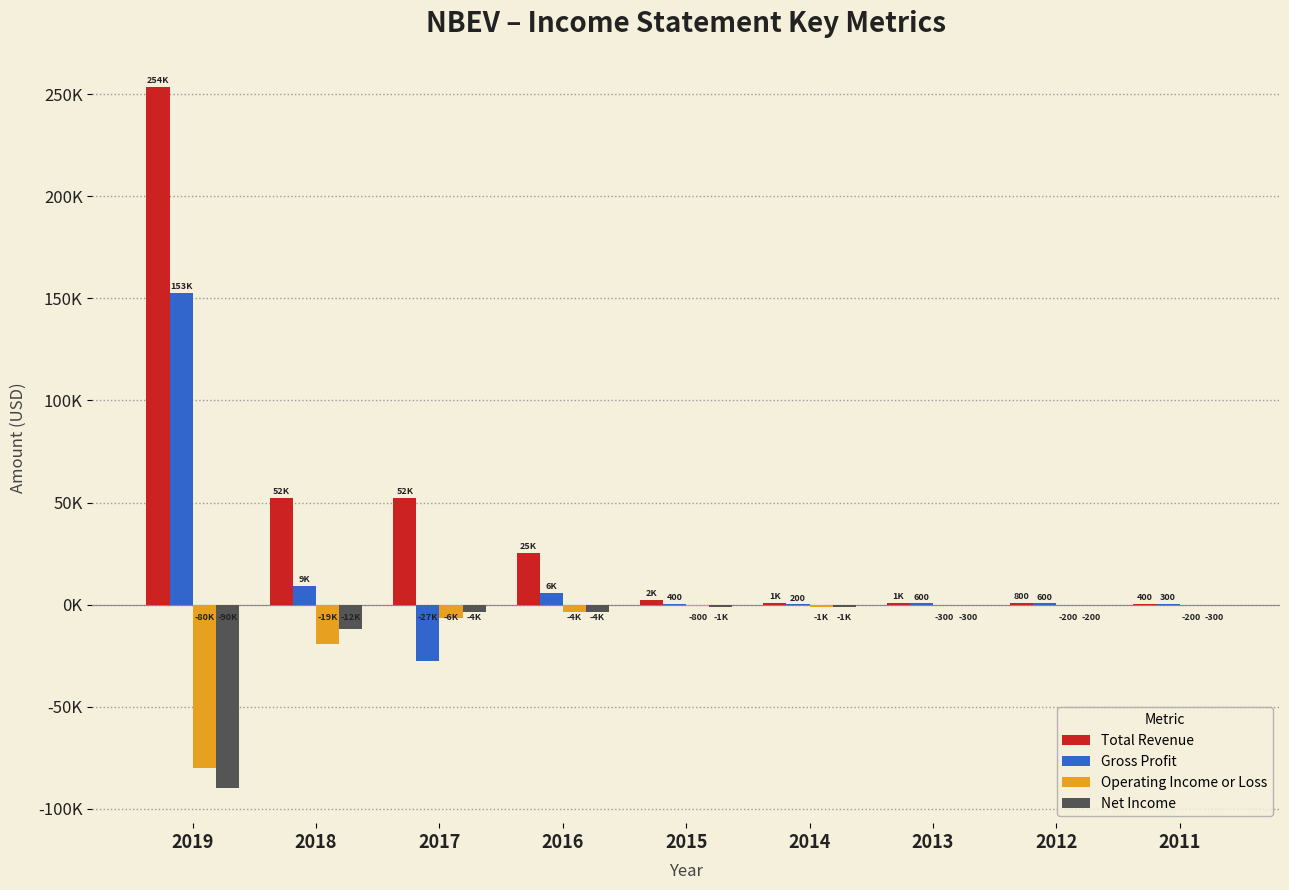

What are all the series names shown in the legend?

Total Revenue, Gross Profit, Operating Income or Loss, Net Income